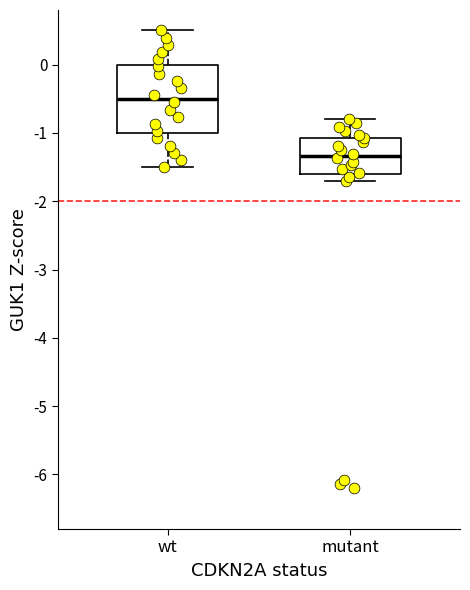

Reading left to right, read every box against the y-axis: the position of its median line, the range the box covers, and the ends of its whiskers. The values are not printed on the chart, so give them approximately, as read against the axis.

wt: median -0.5, box -1.0 to 0.0, whiskers -1.5 to 0.5
mutant: median -1.3, box -1.6 to -1.1, whiskers -1.7 to -0.8